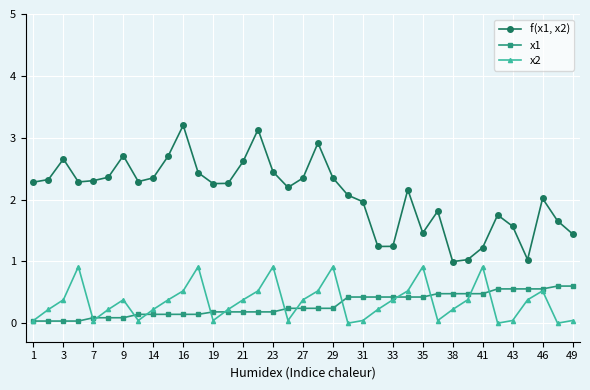

What is the sum of all x1 values?

10.8